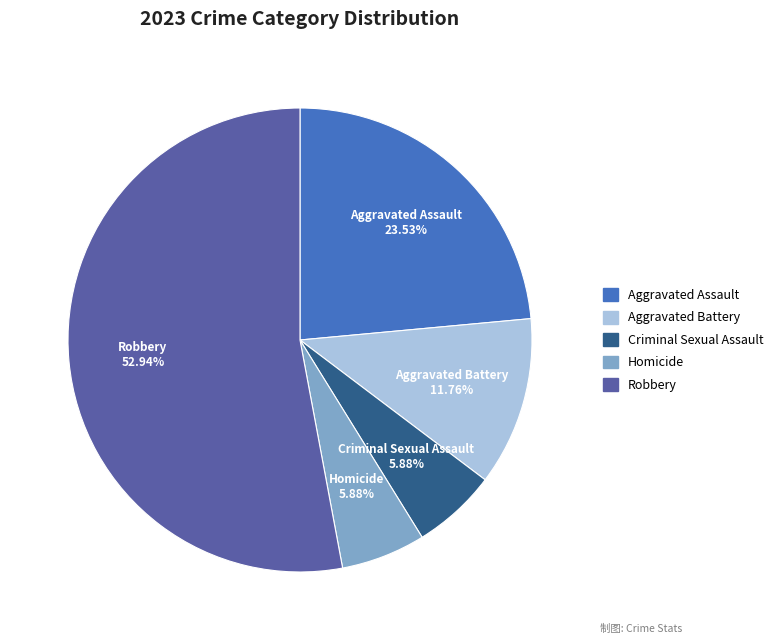

To the nearest percent, what is the average slice percentage?

20%